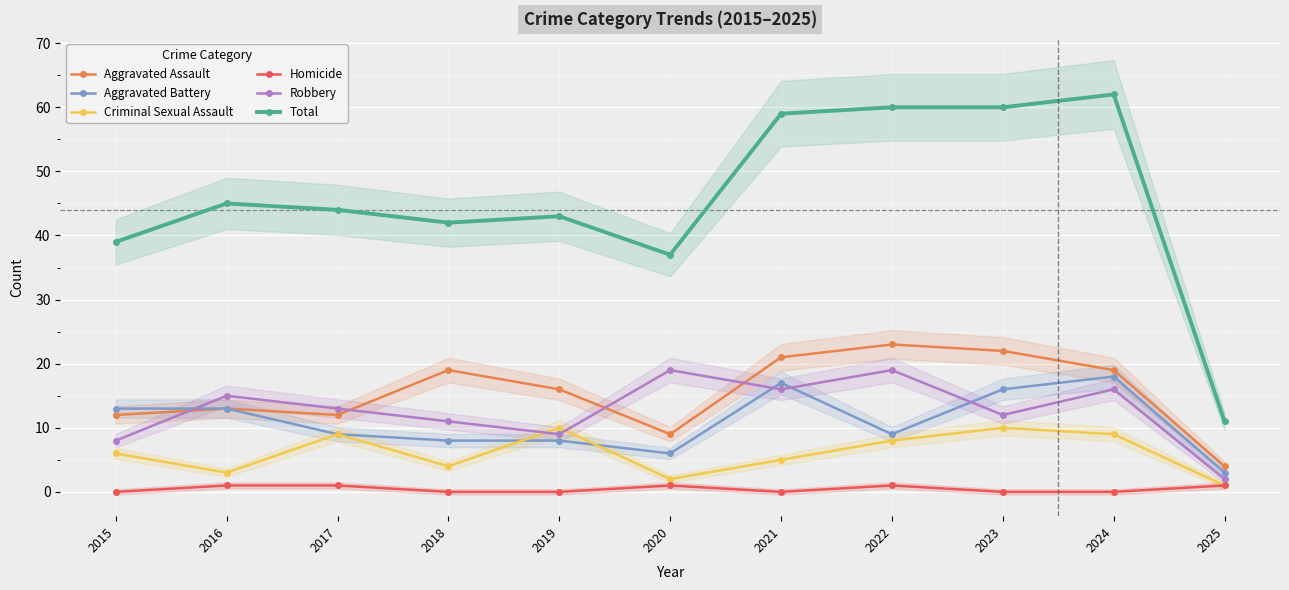

What are all the series names shown in the legend?

Aggravated Assault, Aggravated Battery, Criminal Sexual Assault, Homicide, Robbery, Total